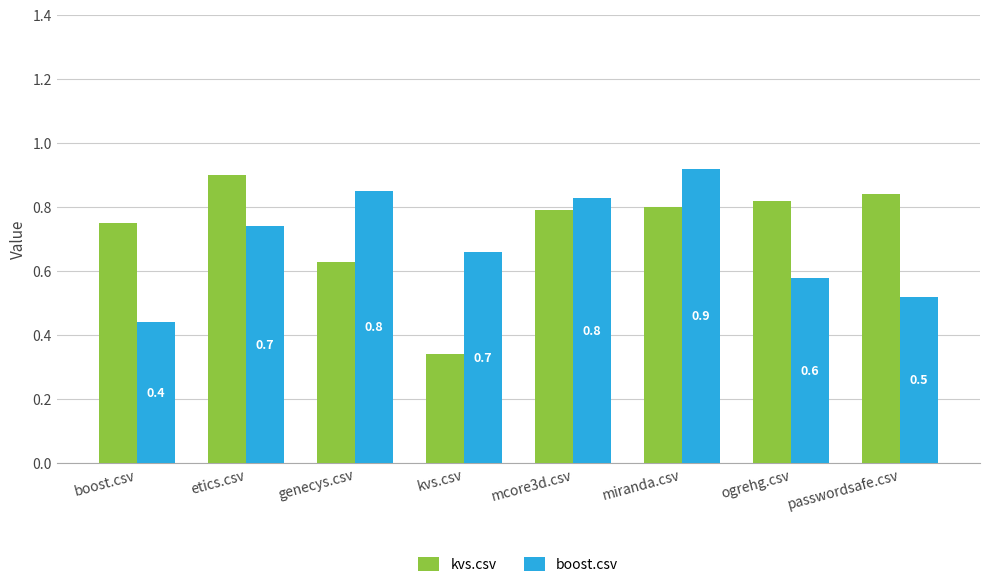

Rank the series by their average value, from lowest to highest.

boost.csv, kvs.csv